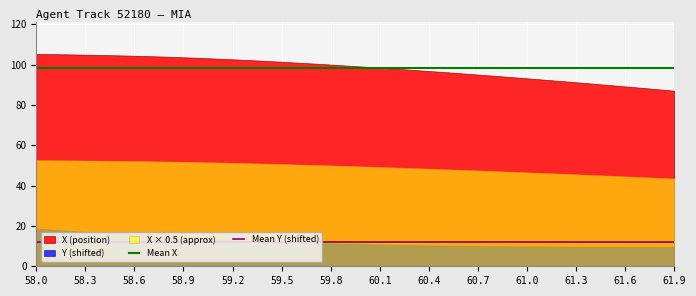

True or false: Mean X has a value of 98.2 at 58.0.

True